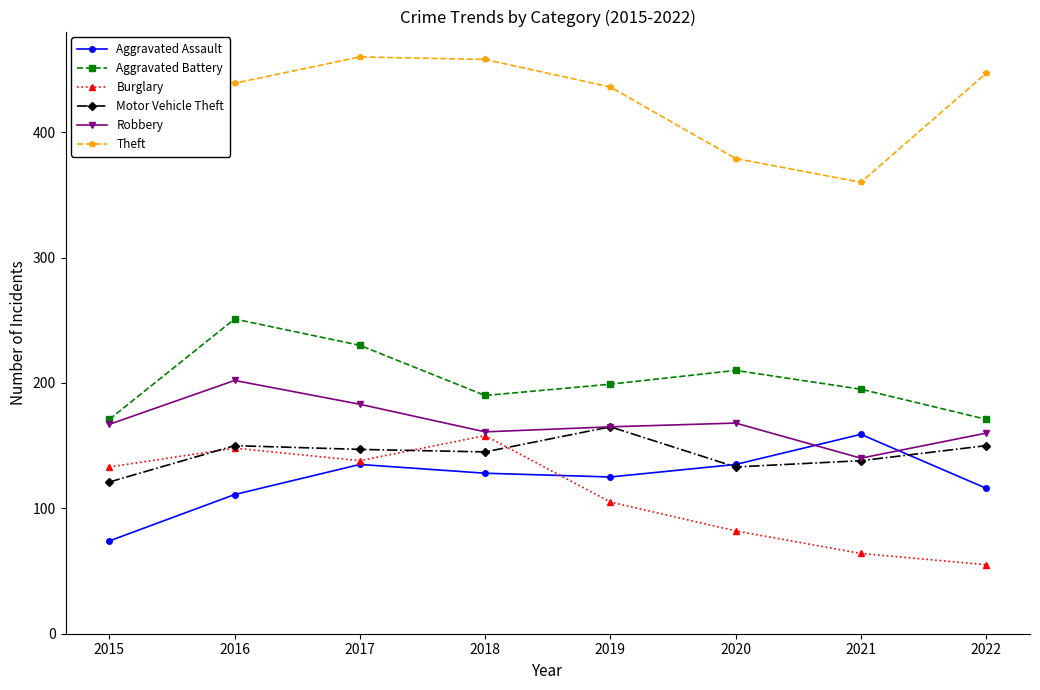

What is the difference between the second highest and second lowest values in the Aggravated Assault series?

24